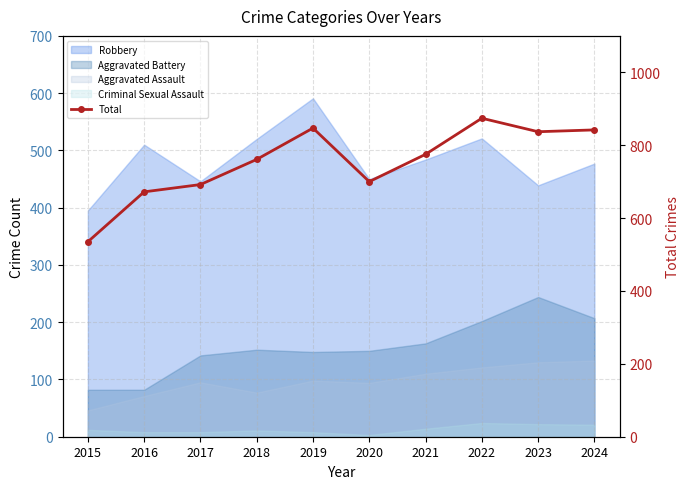

Does the chart have visible grid lines?

Yes